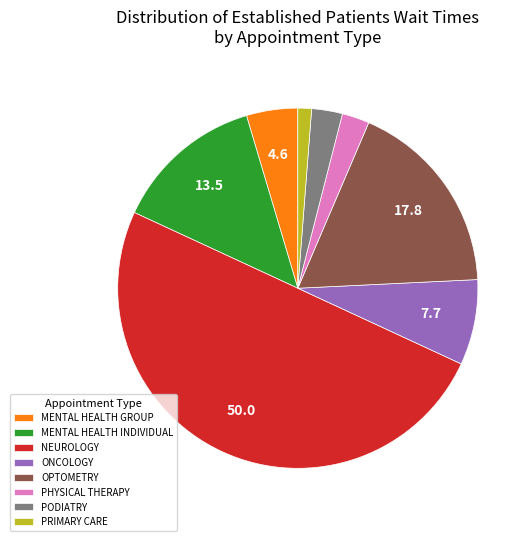

What is the largest slice in the pie chart?

NEUROLOGY